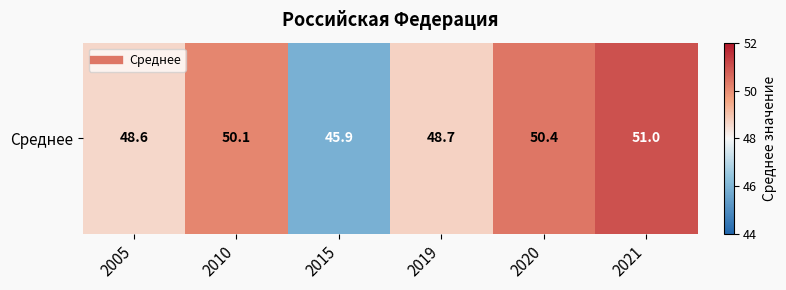

List the labels in order of value, smallest first.

2015, 2005, 2019, 2010, 2020, 2021